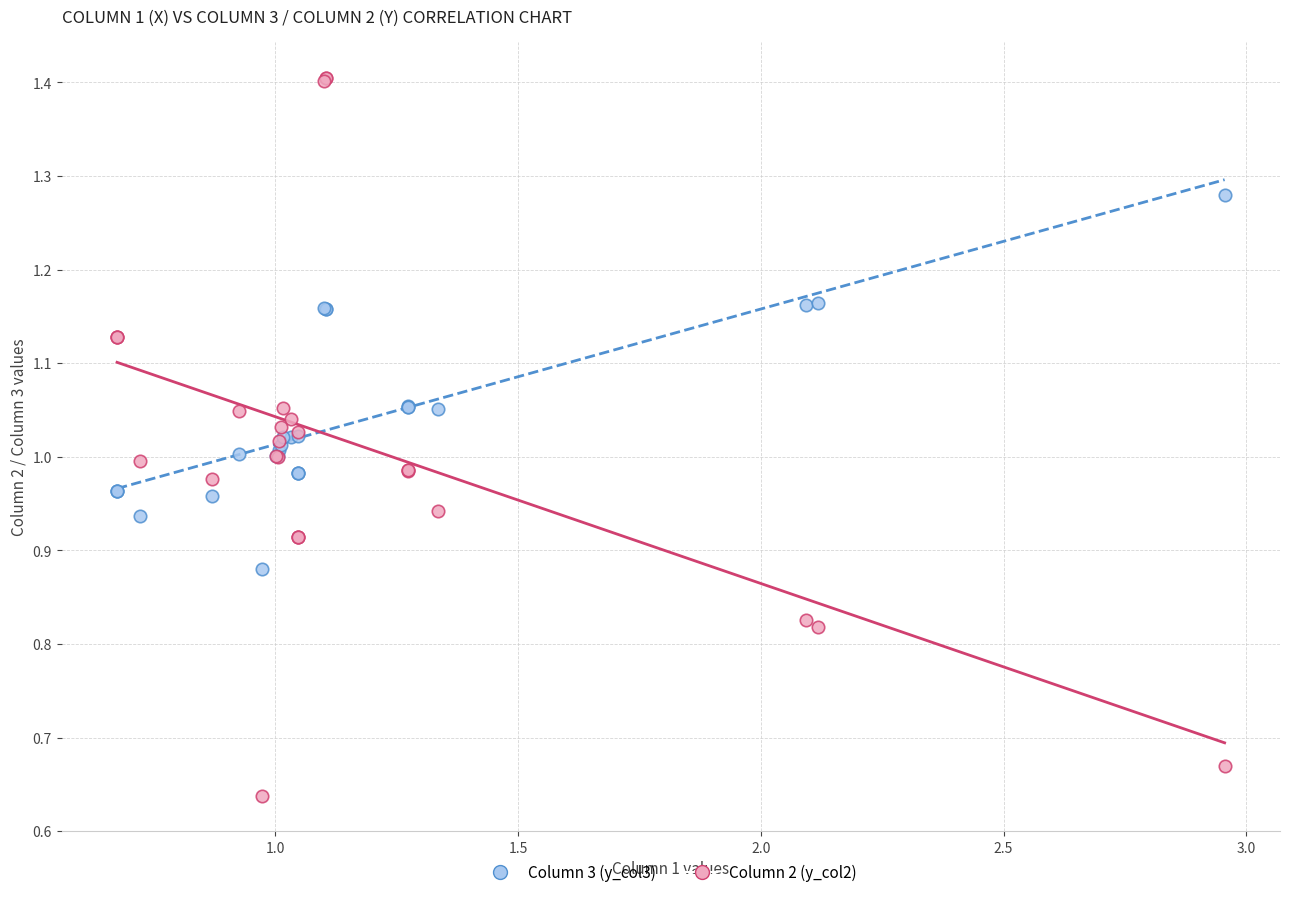

Which series reaches the maximum Y coordinate?

Column 2 (y_col2)